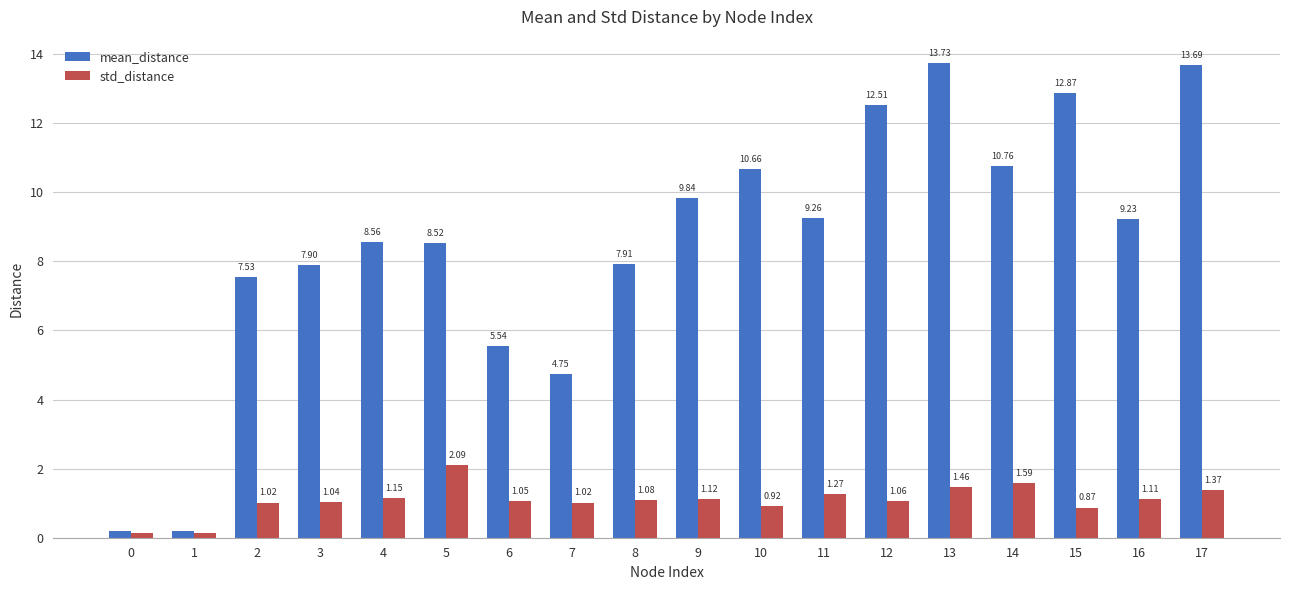

Rank the series at 13 from lowest to highest value.

std_distance, mean_distance